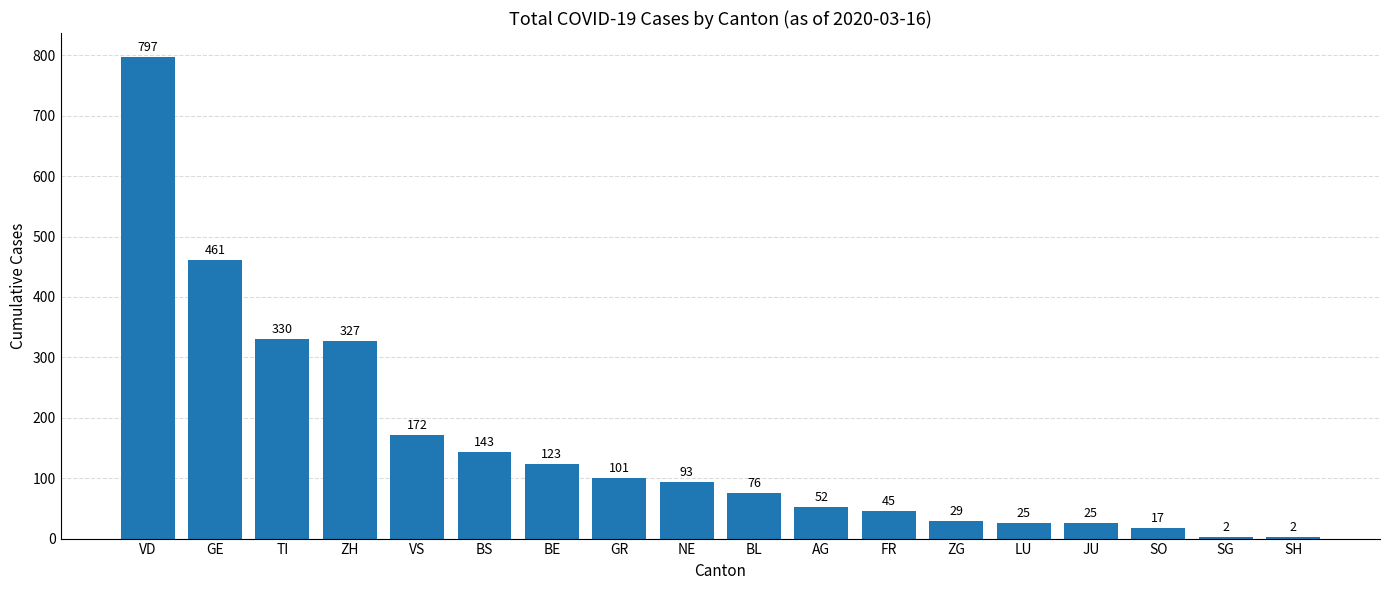

At which label does the data first exceed 93?

VD